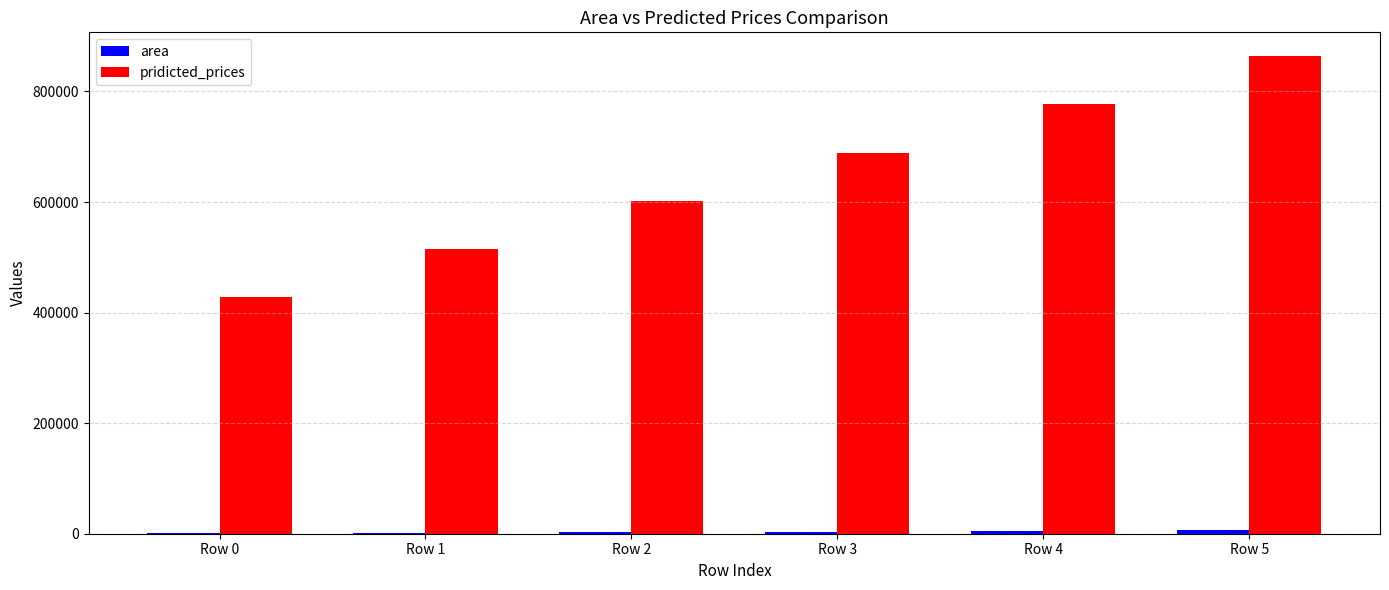

What is the sum of all pridicted_prices values?

3873961.3